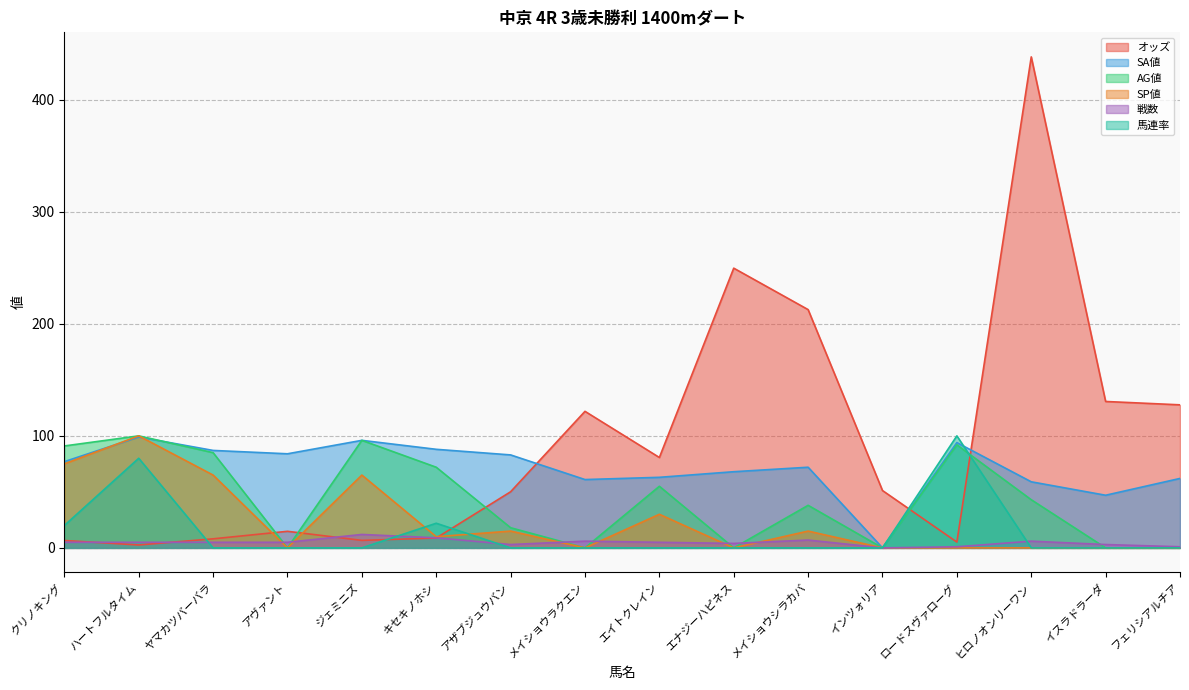

After their last crossing, which series has the higher values: AG値 or 戦数?

戦数